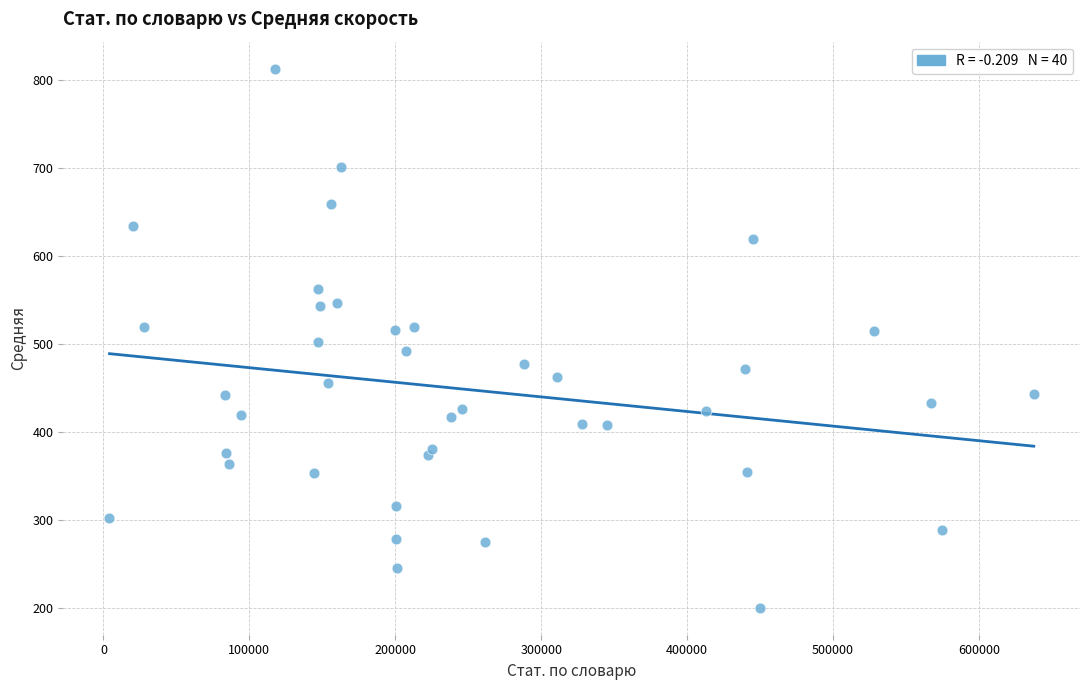

What is the range of X values (max minus min)?

633379.0